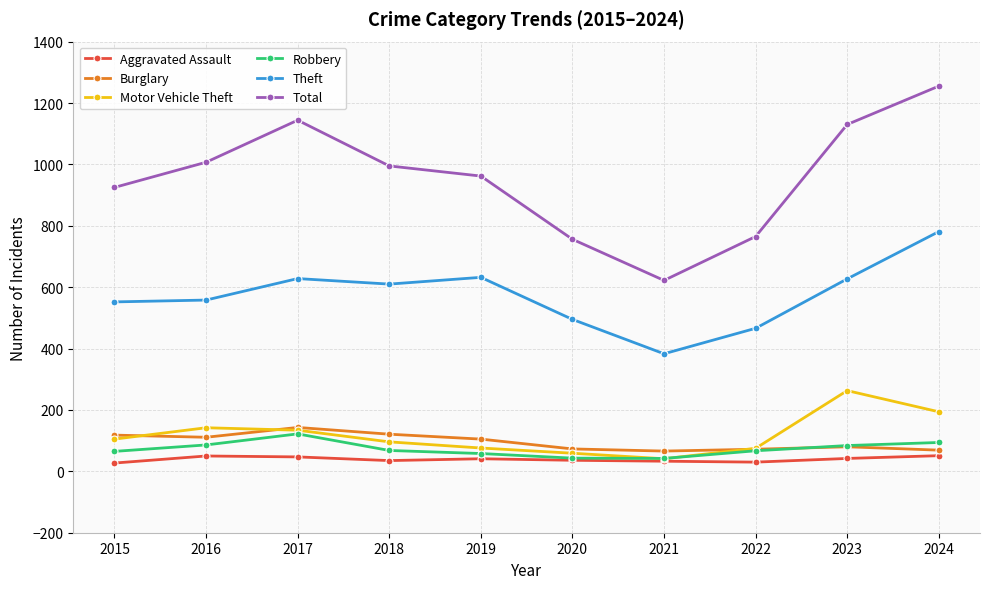

At which category does Burglary reach its first local peak?

2017